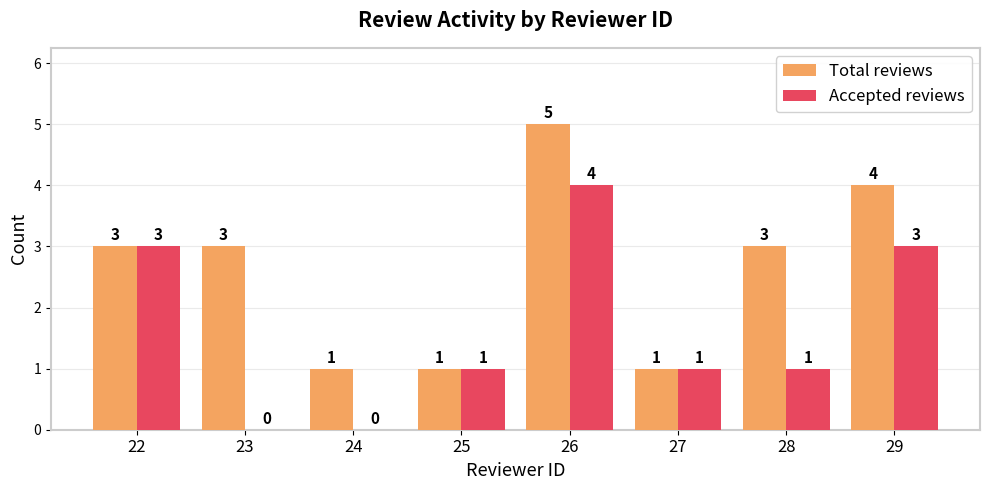

At which category is the sum across all series the highest?

26